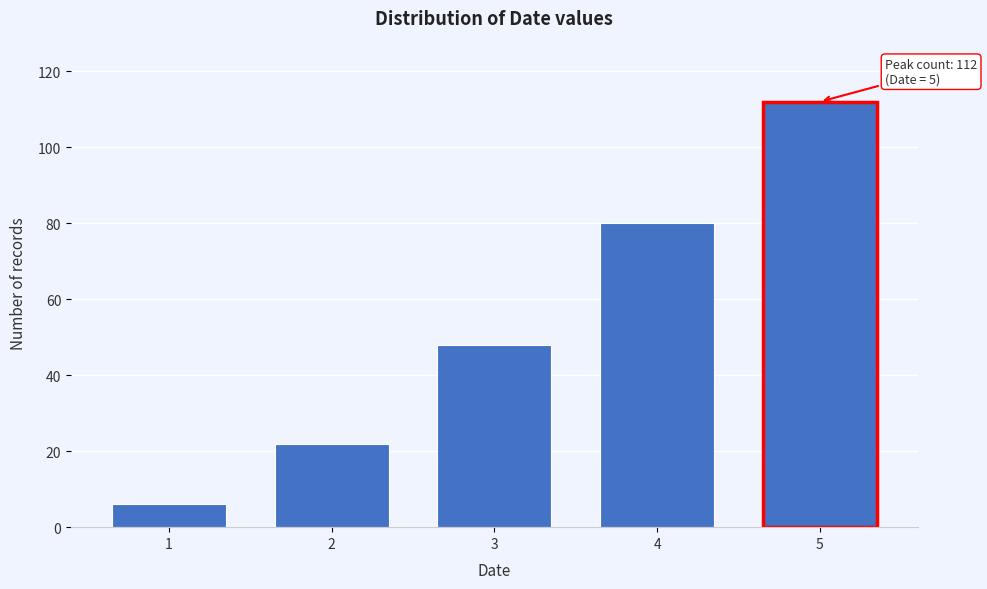

Reading right to left, what are all the values shown in this chart?

112	80	48	22	6